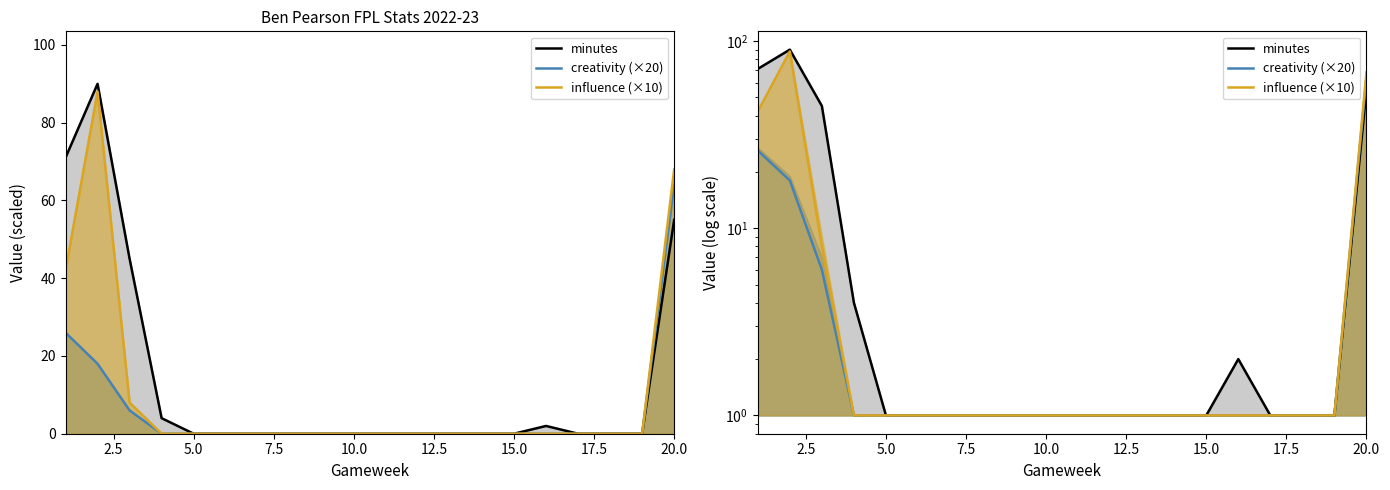

The value of influence (×10) at 2.5 is 43. True or false?

False